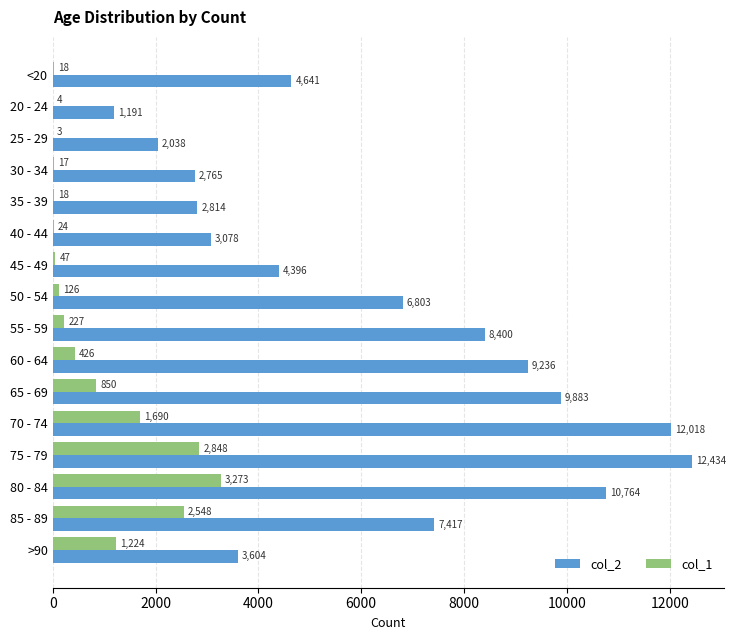

At which label does col_1 reach its peak?

80 - 84